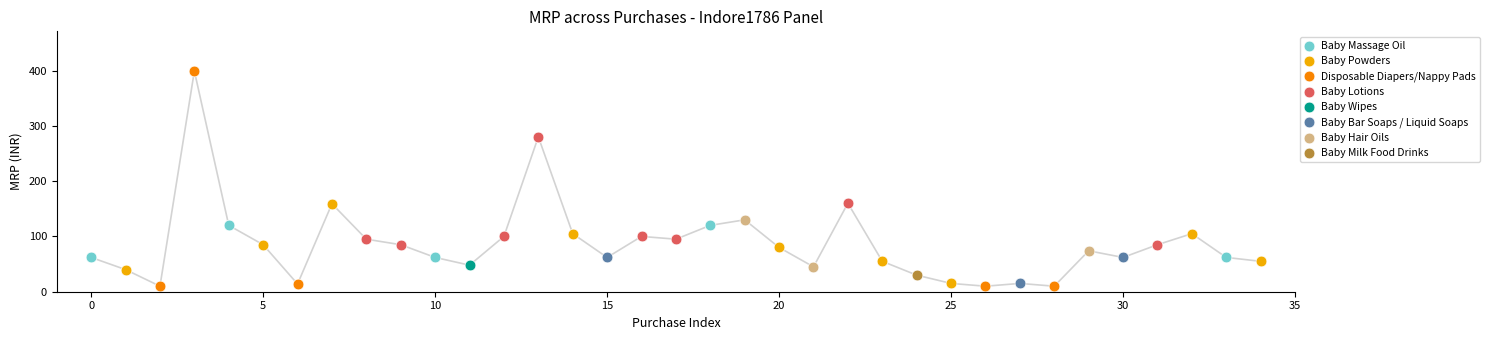

What are all the series names shown in the legend?

Baby Massage Oil, Baby Powders, Disposable Diapers/Nappy Pads, Baby Lotions, Baby Wipes, Baby Bar Soaps / Liquid Soaps, Baby Hair Oils, Baby Milk Food Drinks